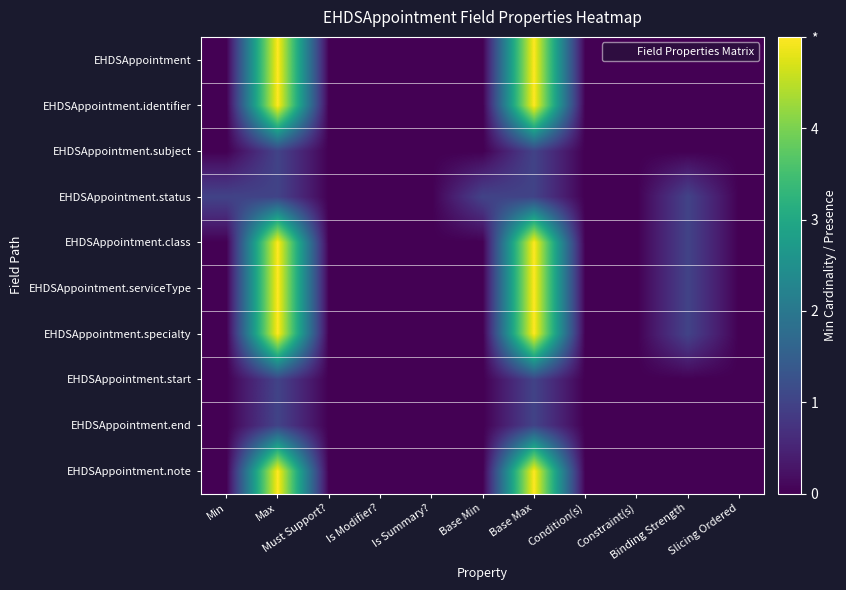

Rank the series at Min from lowest to highest value.

EHDSAppointment, EHDSAppointment.identifier, EHDSAppointment.subject, EHDSAppointment.class, EHDSAppointment.serviceType, EHDSAppointment.specialty, EHDSAppointment.start, EHDSAppointment.end, EHDSAppointment.note, EHDSAppointment.status